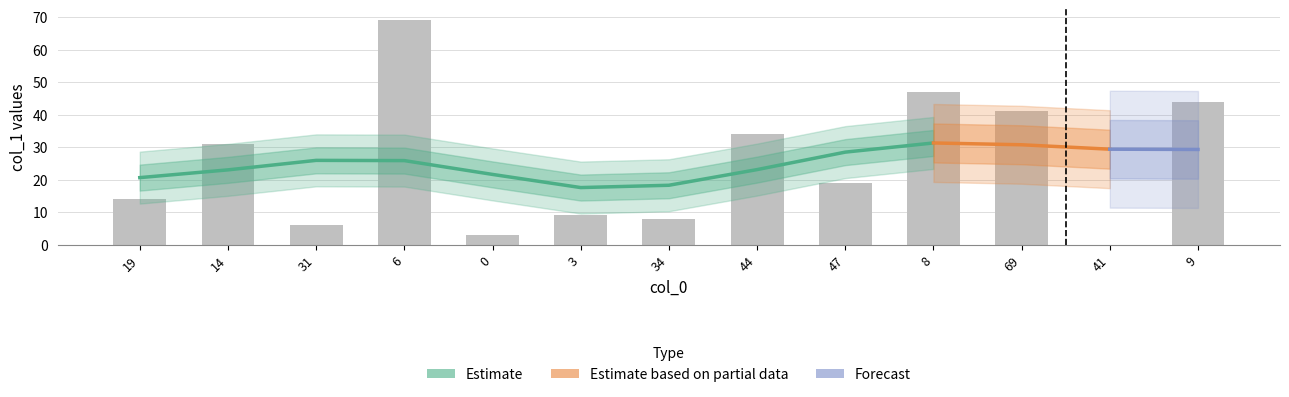

What is the label of the 10th bar from the right?

6